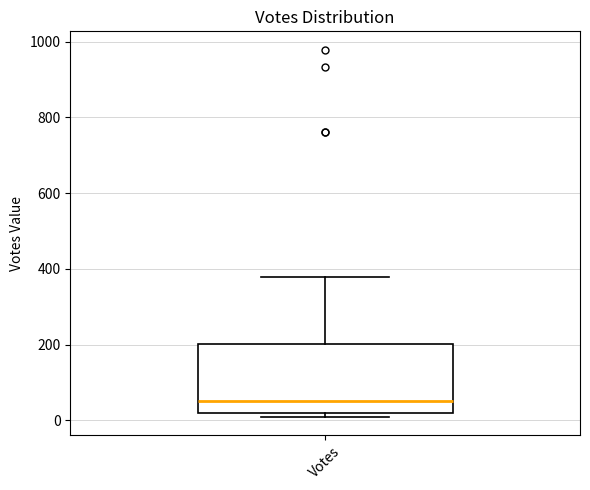

Transcribe this box plot: give where the median line is, the range the box spans, and where the two whiskers end, as read against the y-axis. The values are not printed on the chart, so give them approximately, as read against the axis.

median 60, box 20 to 200, whiskers 20 (just below the box's lower edge) to 380